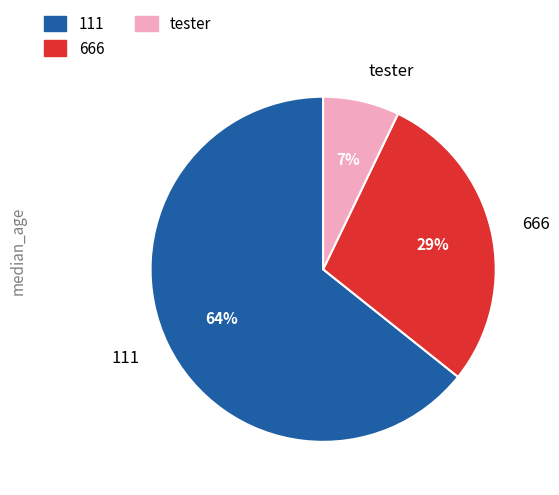

What percentage is the tester slice, to the nearest percent?

7%